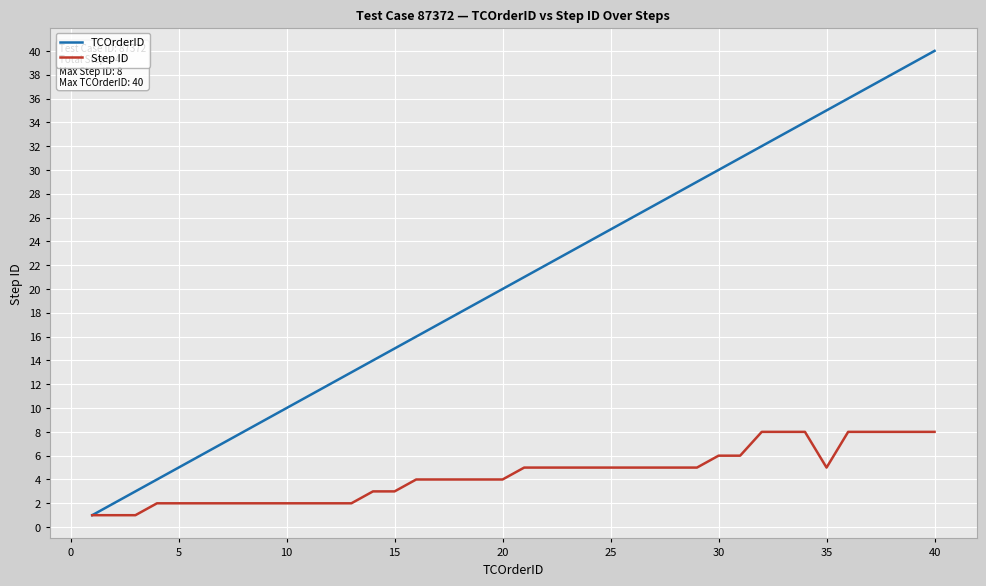

What is the maximum value shown in the chart?

40